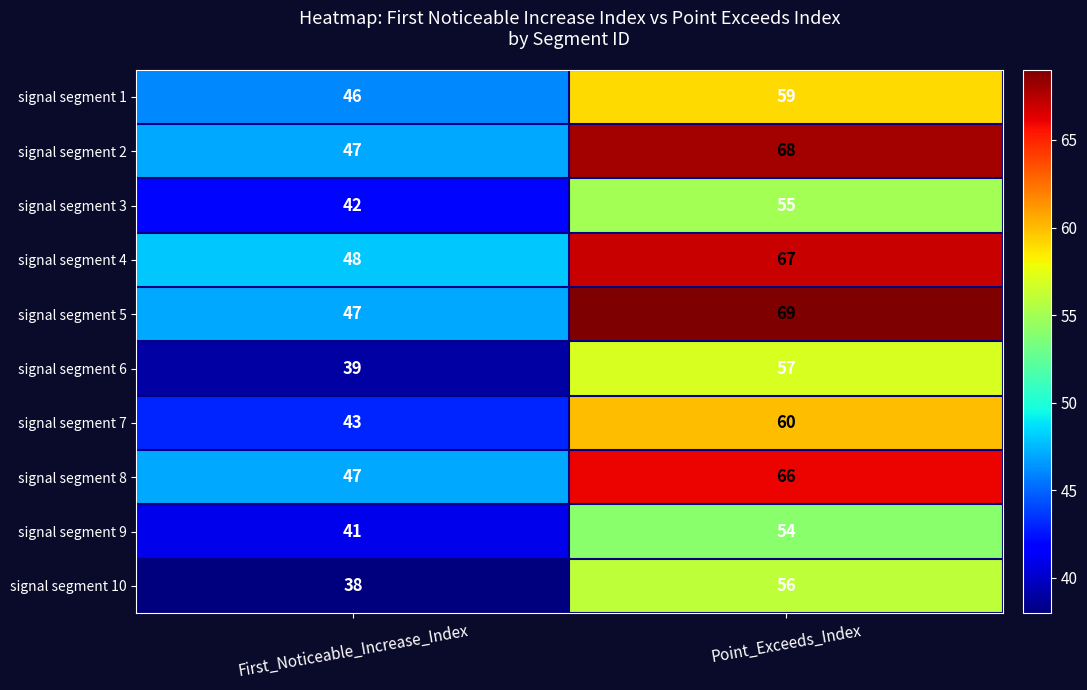

Reading left to right, list all the values displayed in this chart.

signal segment 1: 46	59
signal segment 2: 47	68
signal segment 3: 42	55
signal segment 4: 48	67
signal segment 5: 47	69
signal segment 6: 39	57
signal segment 7: 43	60
signal segment 8: 47	66
signal segment 9: 41	54
signal segment 10: 38	56